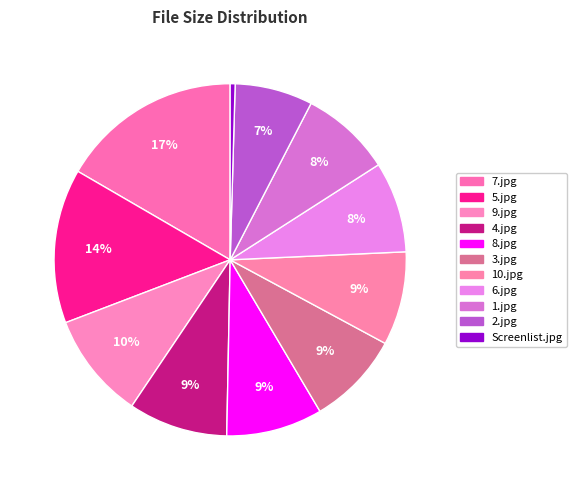

Between 1.jpg and 7.jpg, which is larger?

7.jpg